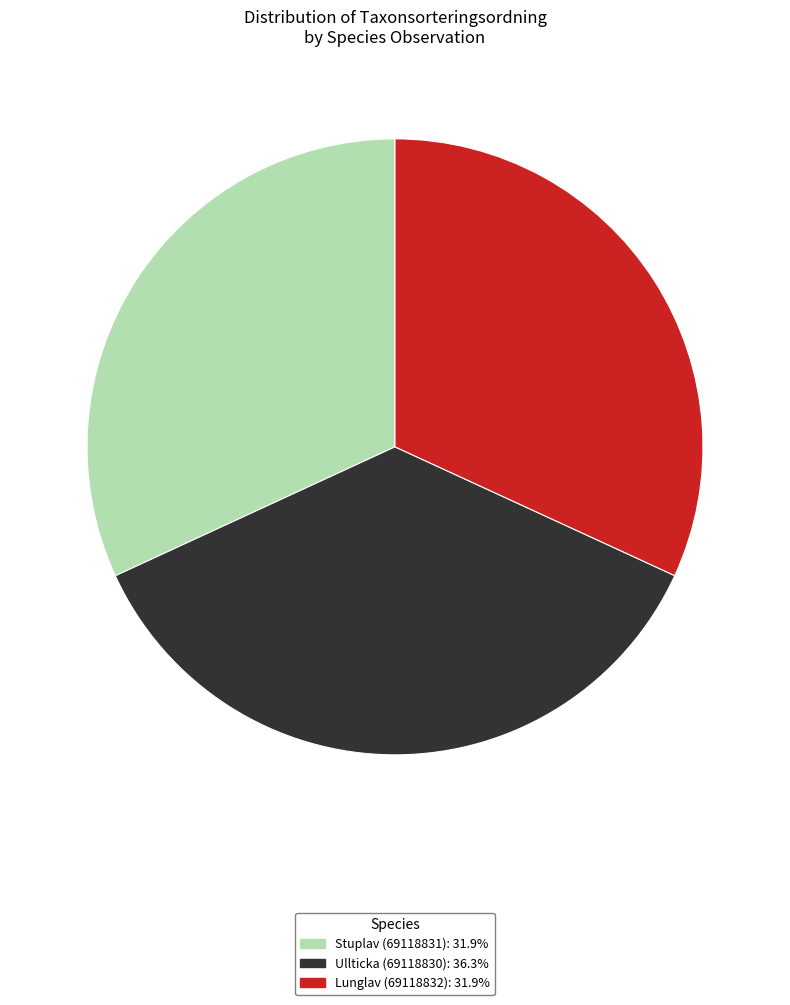

Combined, do Stuplav (69118831): 31.9% and Ullticka (69118830): 36.3% account for over 50%?

Yes